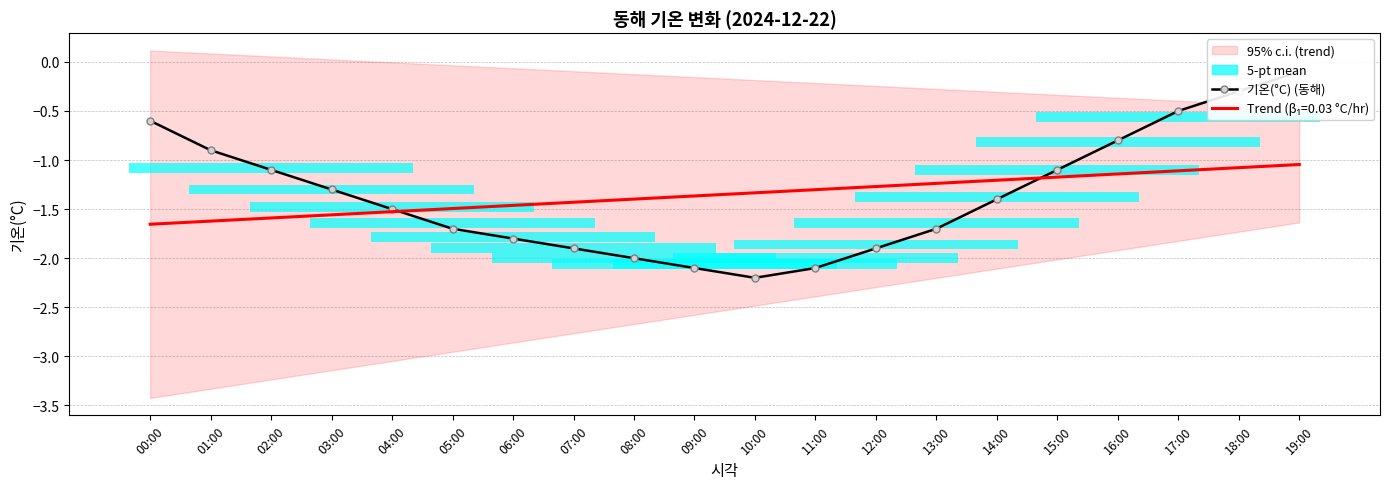

What is the label of the 11th point from the left?

10:00